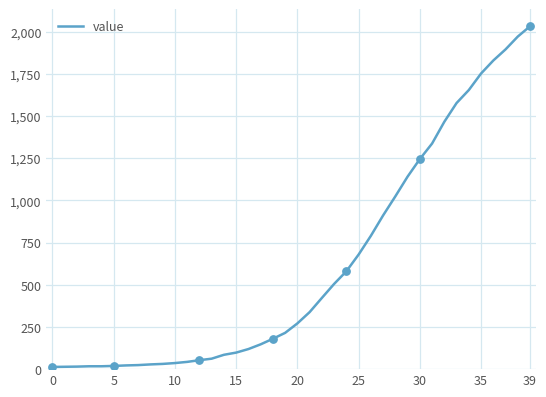

What is the difference between the maximum and minimum values?

2019